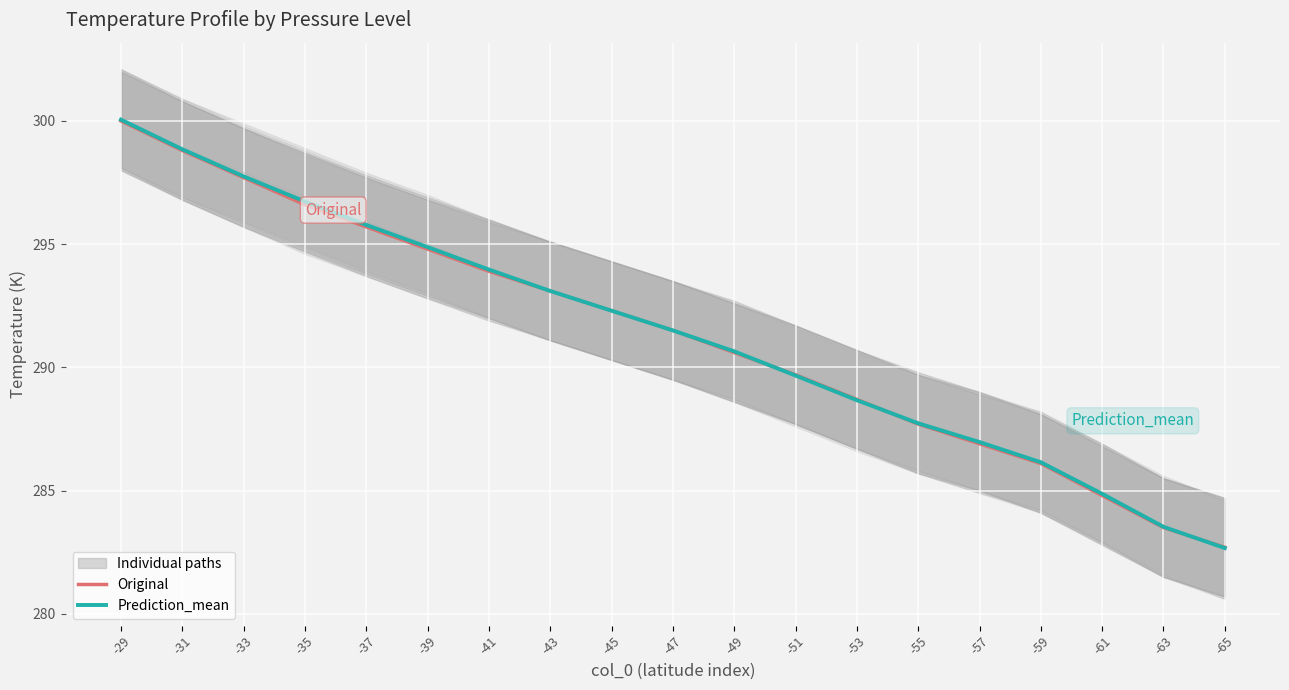

The Prediction_mean series shows 186.9 at -33. True or false?

False